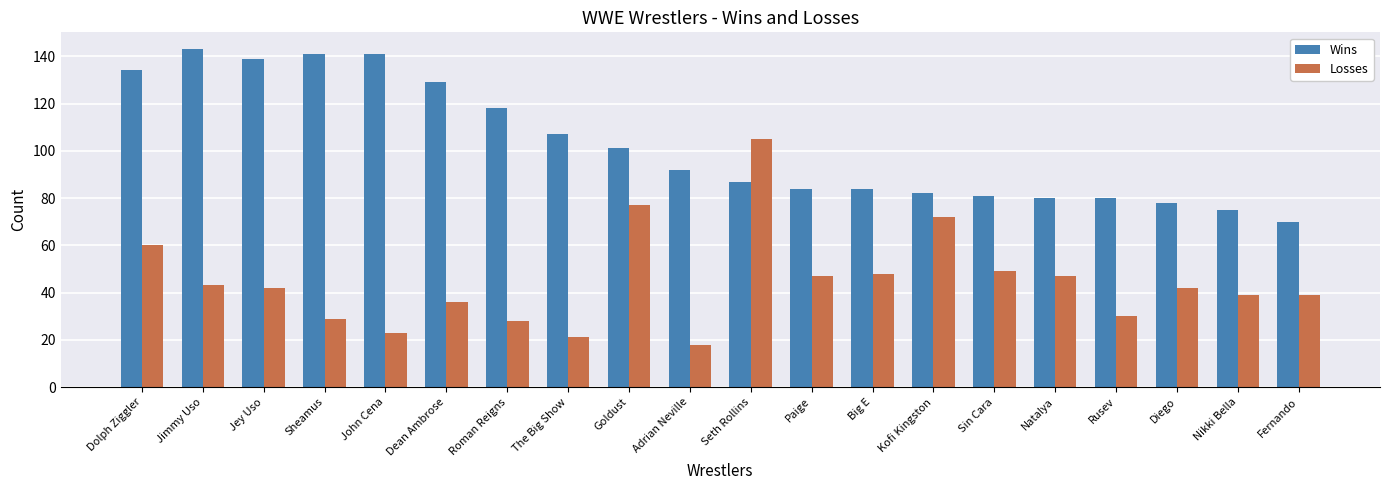

What is the value of the Wins bar at the 14th from the left?

82